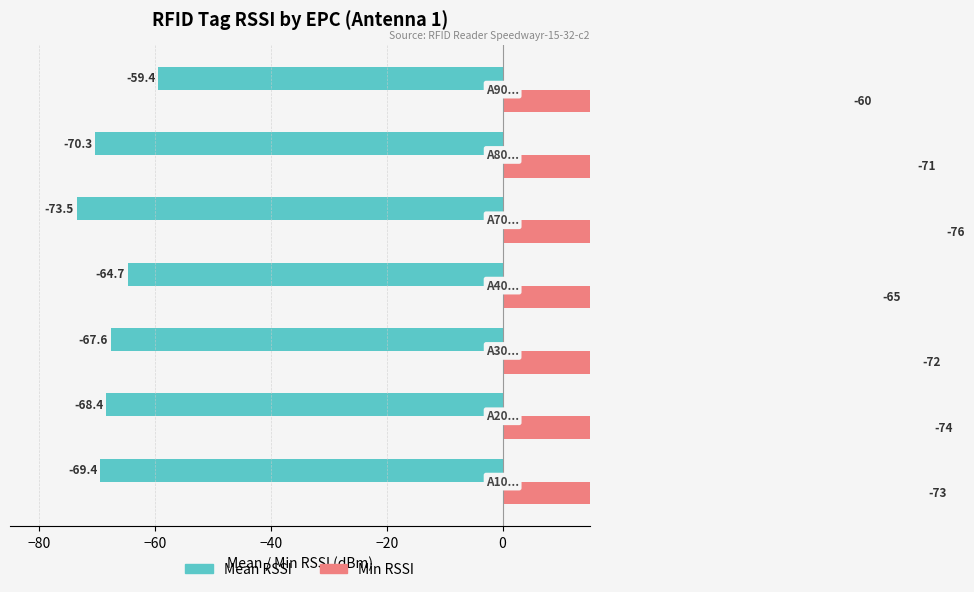

Rank the series by their maximum value, from highest to lowest.

Min RSSI, Mean RSSI